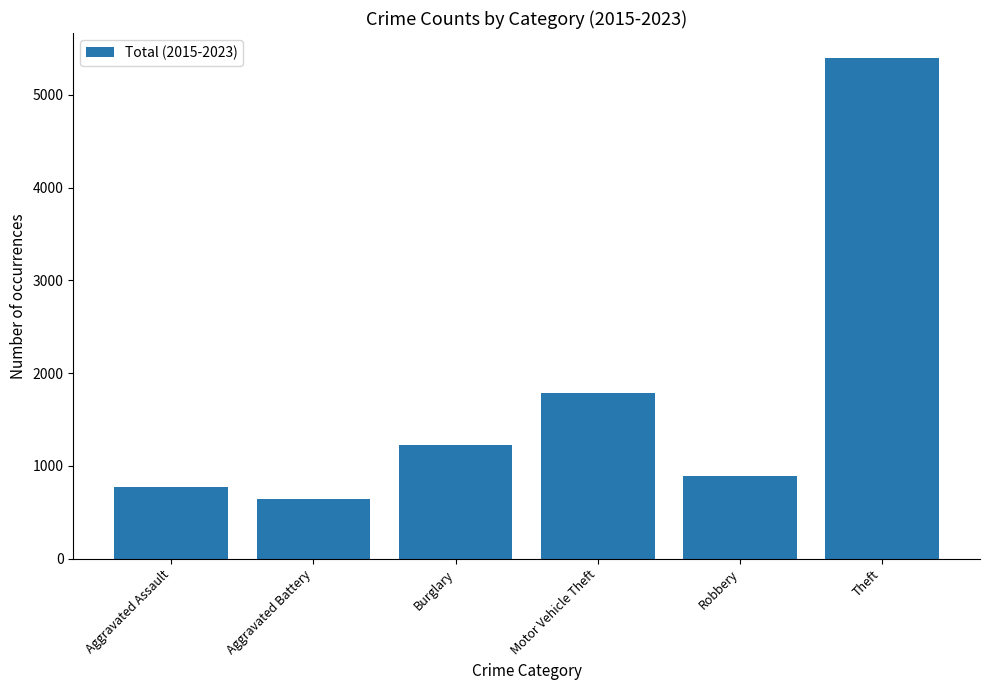

Approximately how many times larger is the value at Burglary compared to Aggravated Battery?

1.9